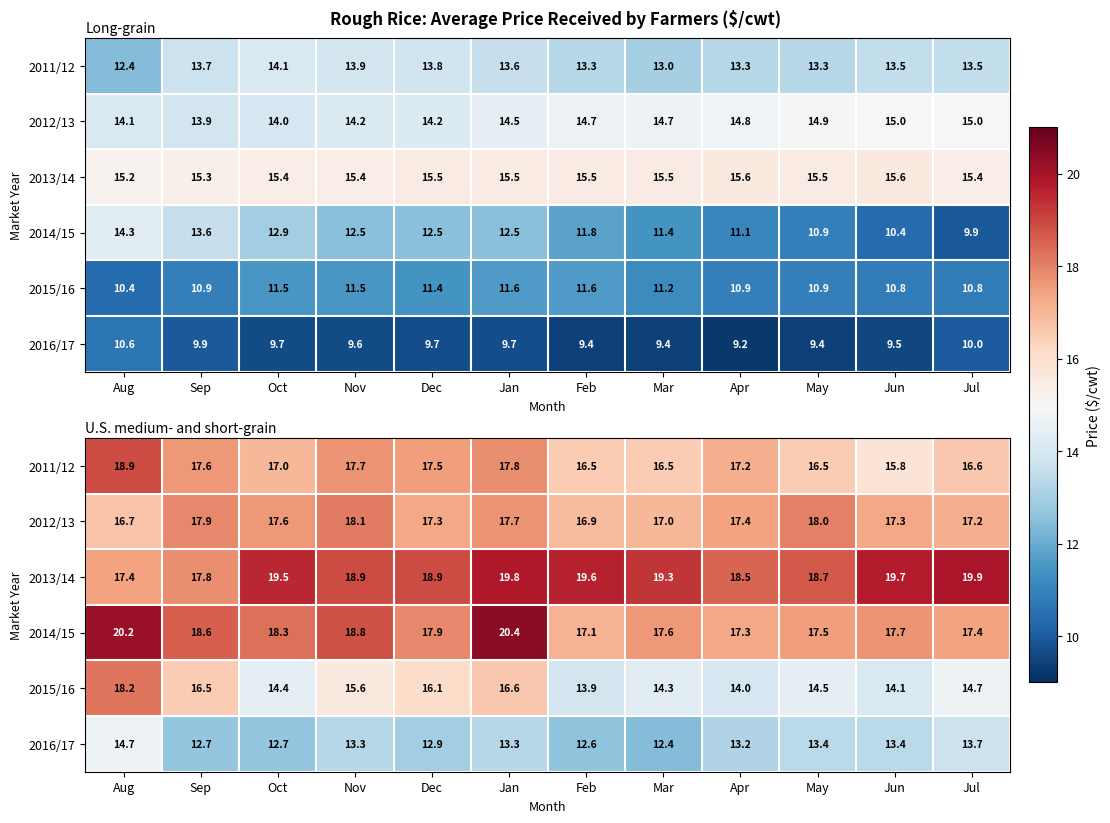

How many categories are shown in the chart?

12